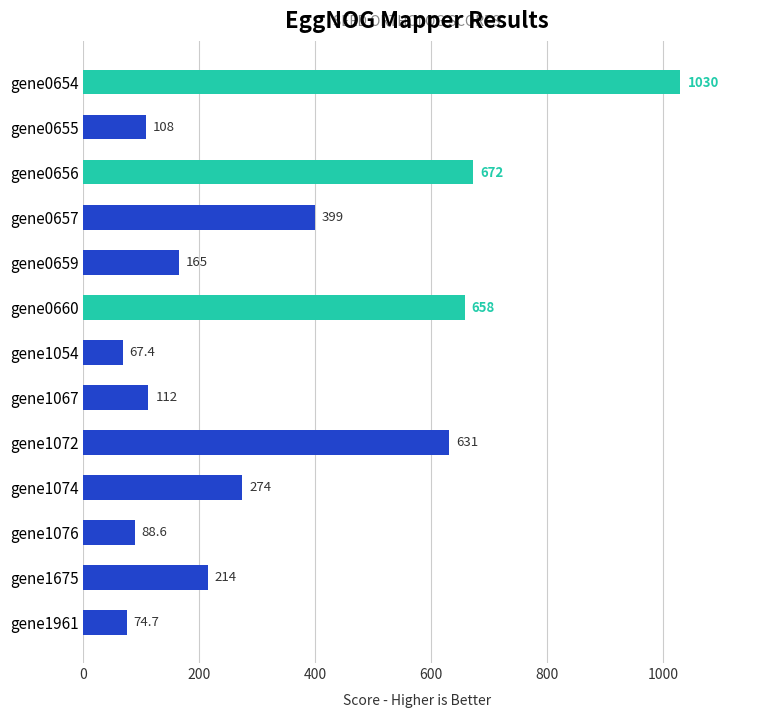

Reading top to bottom, list all the values displayed in this chart.

gene0654=1030.0	gene0655=108.0	gene0656=672.0	gene0657=399.0	gene0659=165.0	gene0660=658.0	gene1054=67.4	gene1067=112.0	gene1072=631.0	gene1074=274.0	gene1076=88.6	gene1675=214.0	gene1961=74.7